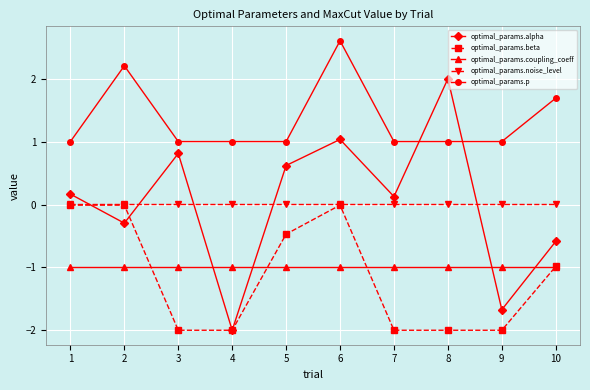

How many lines are shown in the chart?

5